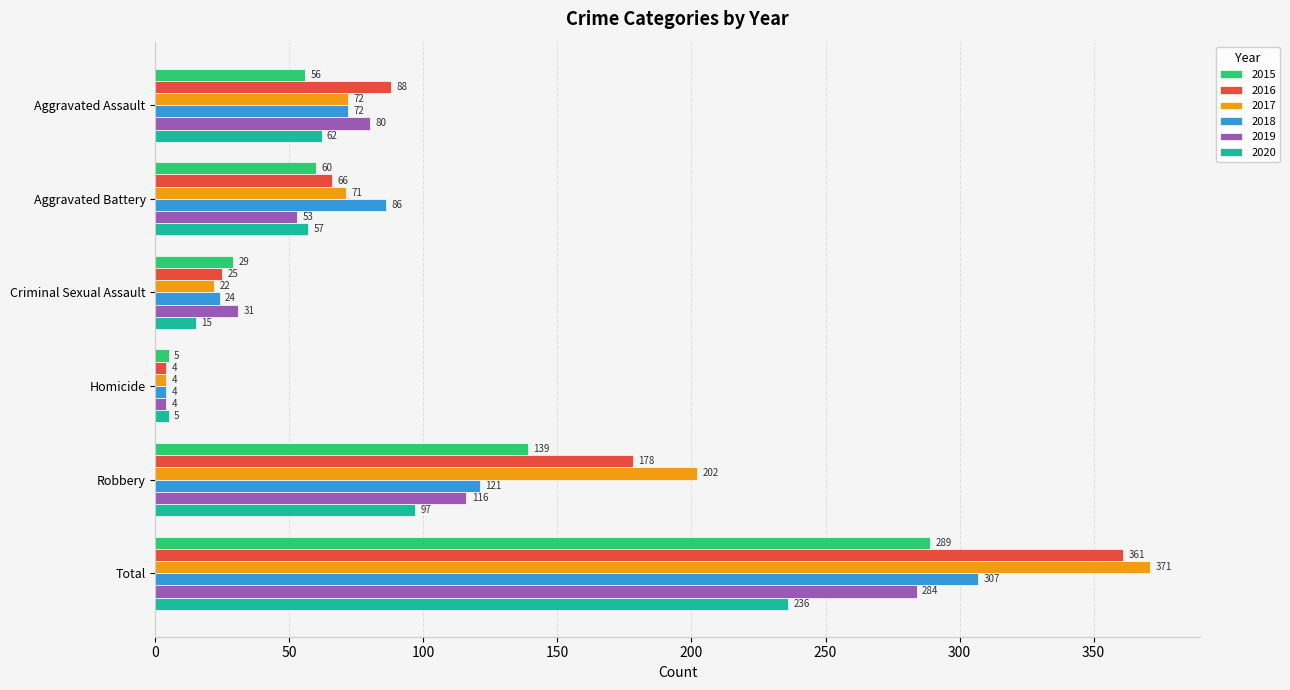

Which series has the largest total across all categories?

2017